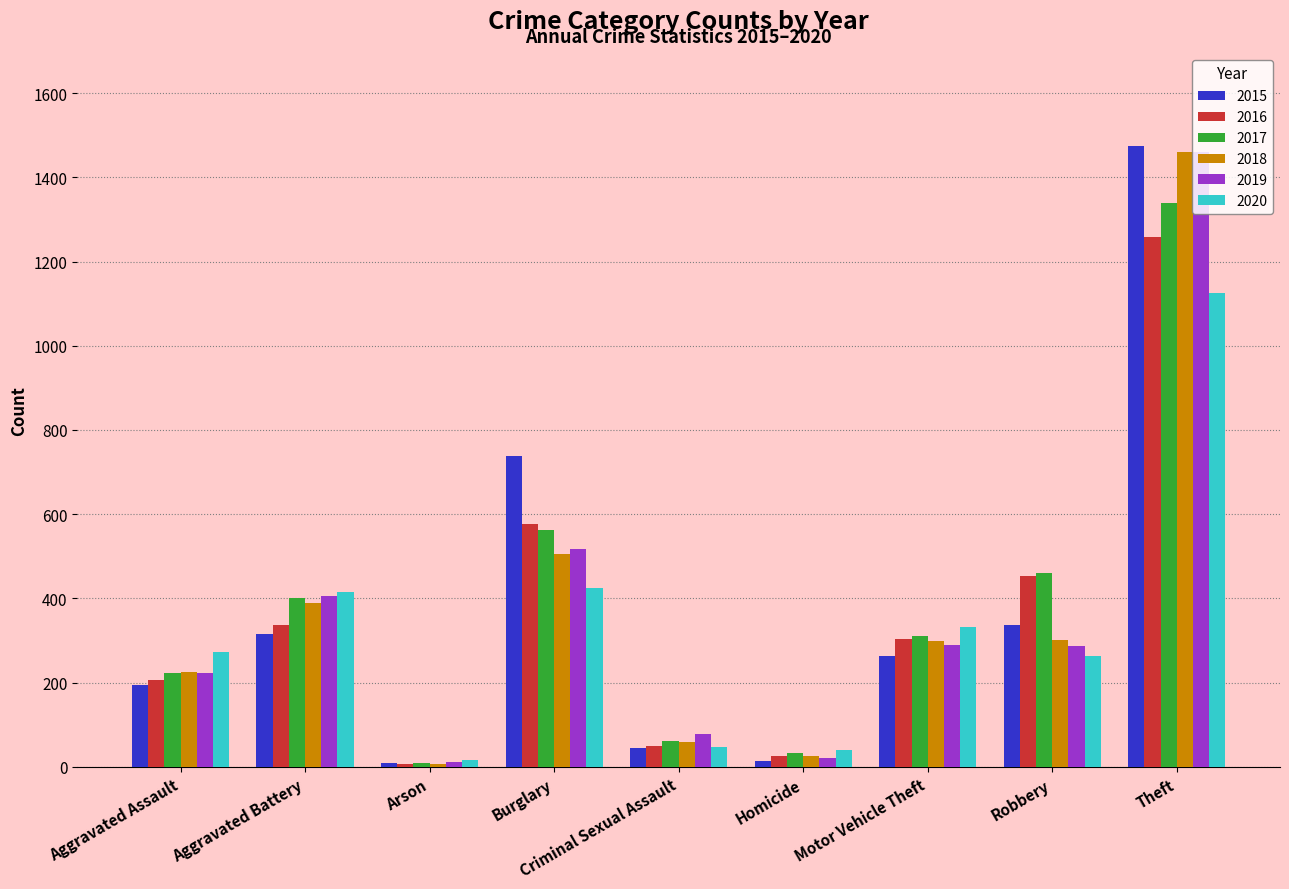

Is the value of 2019 at Burglary greater than the value of 2020 at Robbery?

Yes